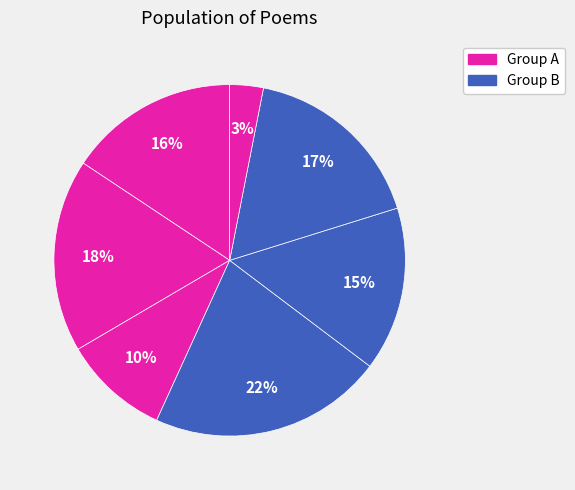

Count the number of slices in the pie.

7